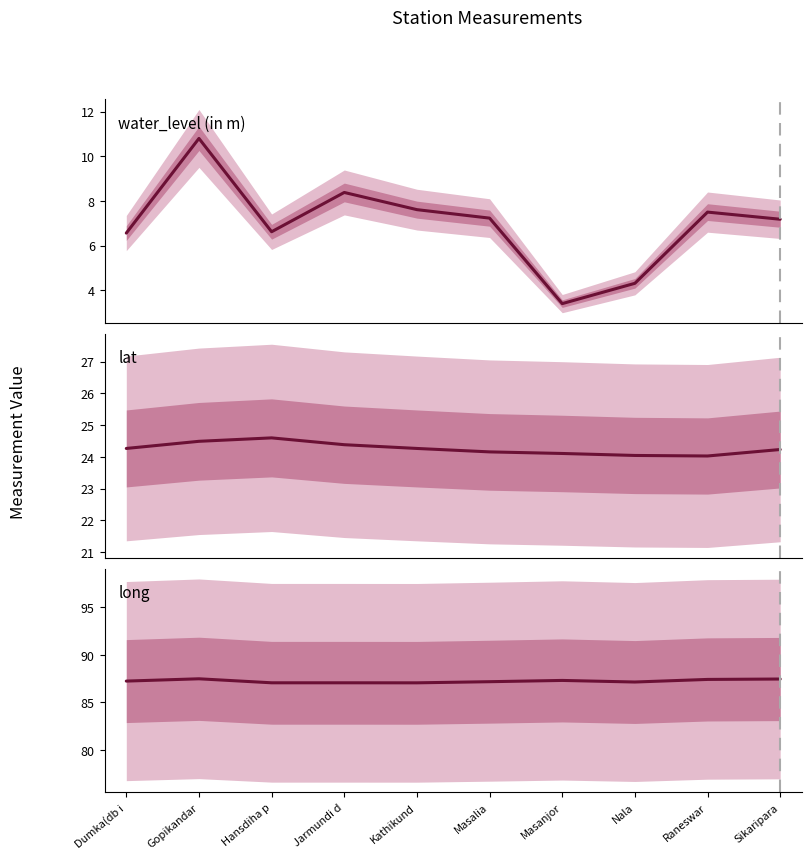

At which category is the sum across all series the highest?

Gopikandar